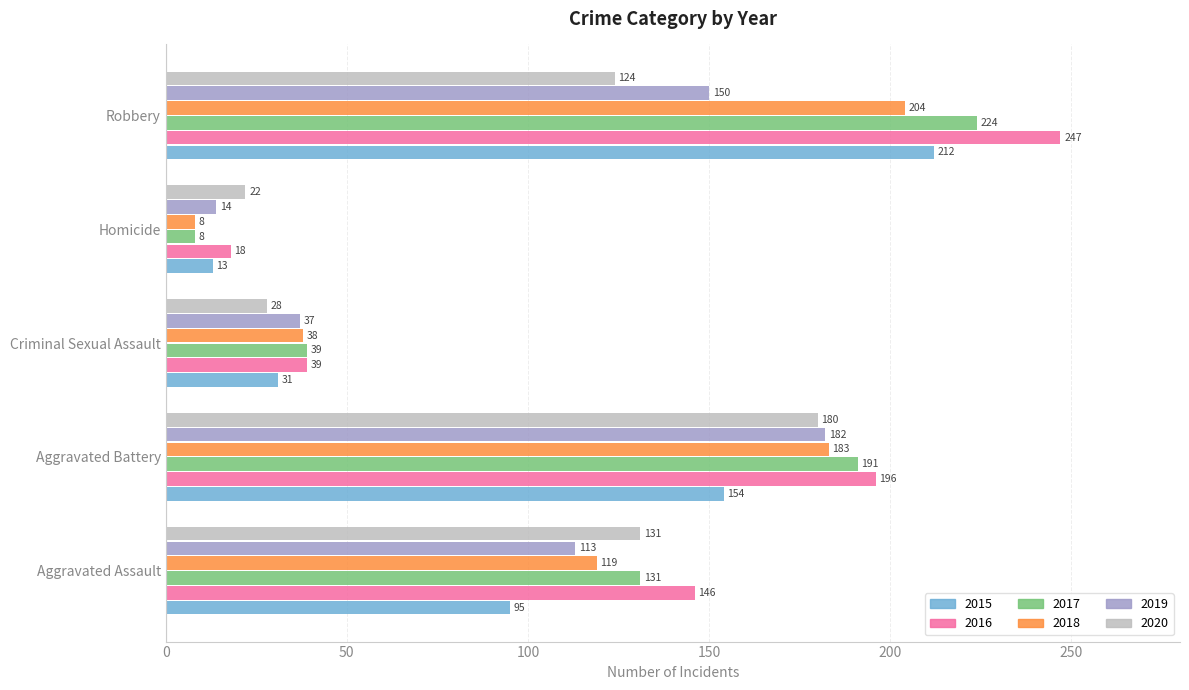

At which category is the sum across all series the highest?

Robbery